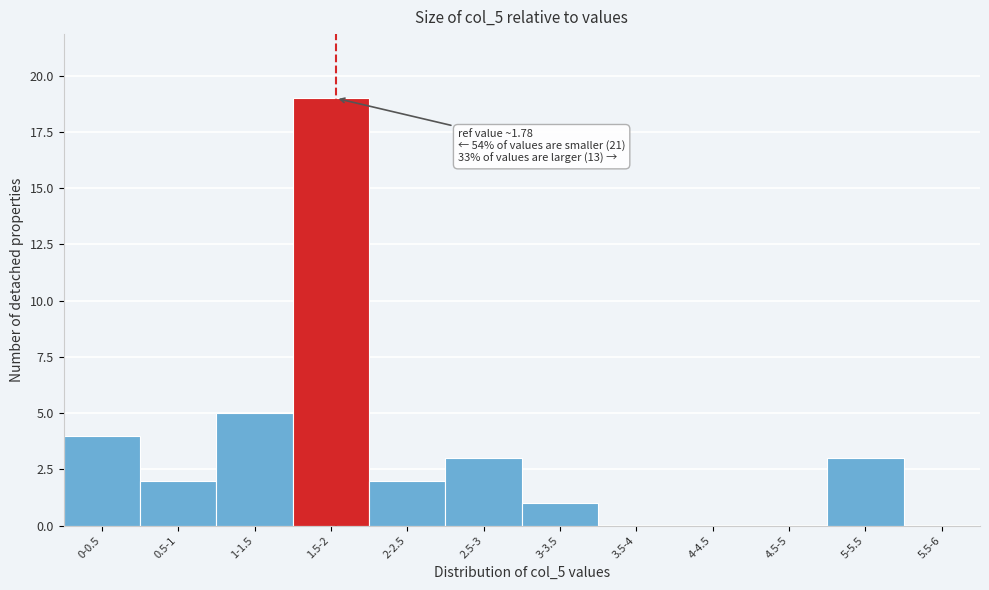

Reading right to left, extract all data points from this chart.

5.5-6=0	5-5.5=3	4.5-5=0	4-4.5=0	3.5-4=0	3-3.5=1	2.5-3=3	2-2.5=2	1.5-2=19	1-1.5=5	0.5-1=2	0-0.5=4